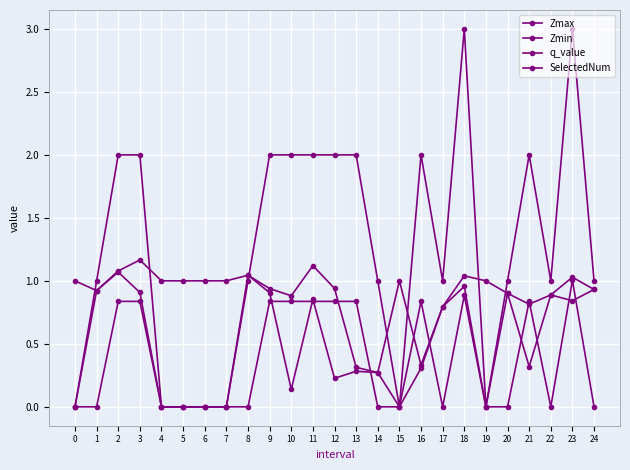

Does the chart have visible grid lines?

Yes